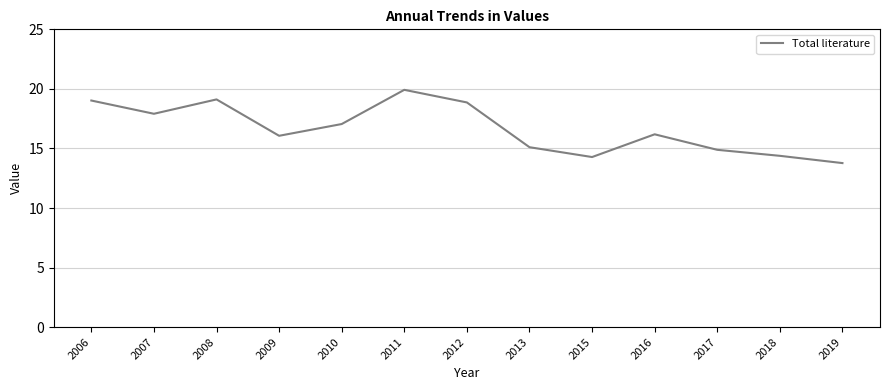

Is it true that the value at 2012 is 18.9?

True